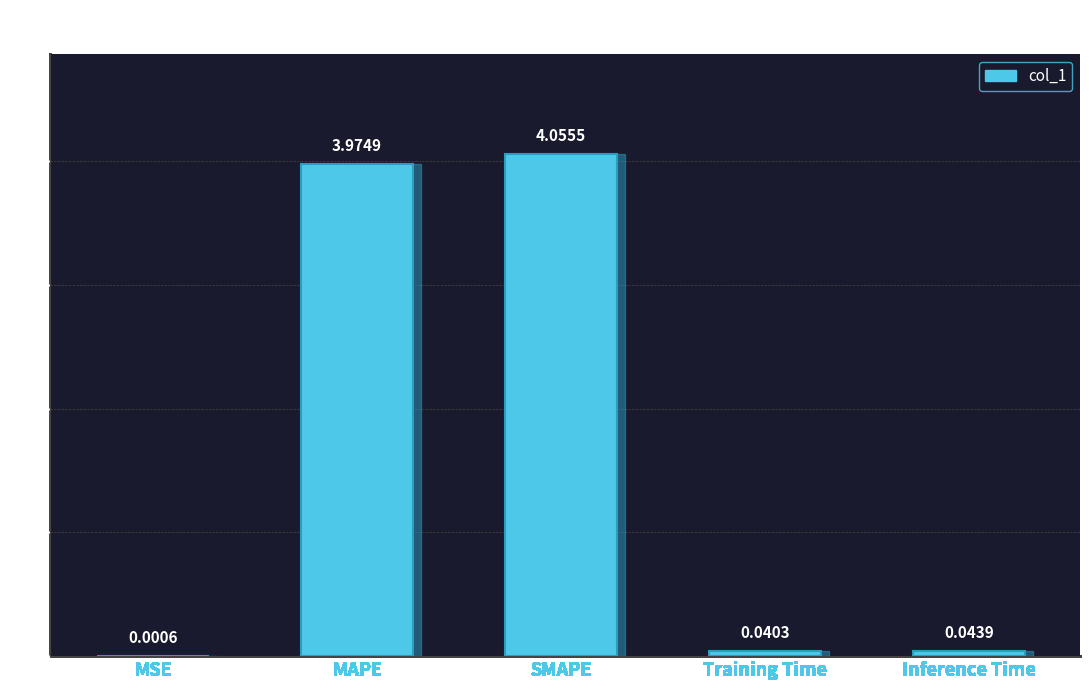

Which category has the highest value across all series?

SMAPE